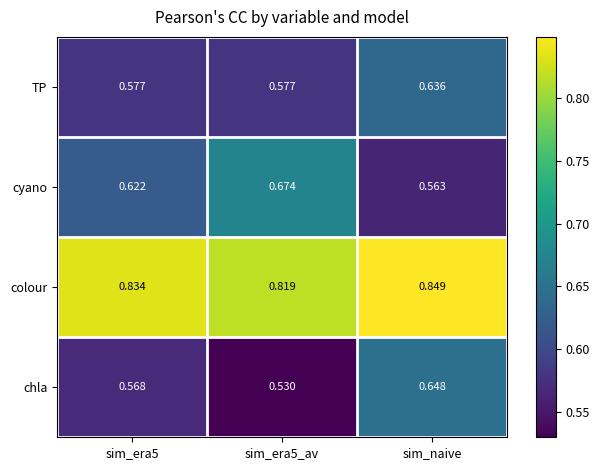

What is the spread (max minus min) of values at sim_era5?

0.3